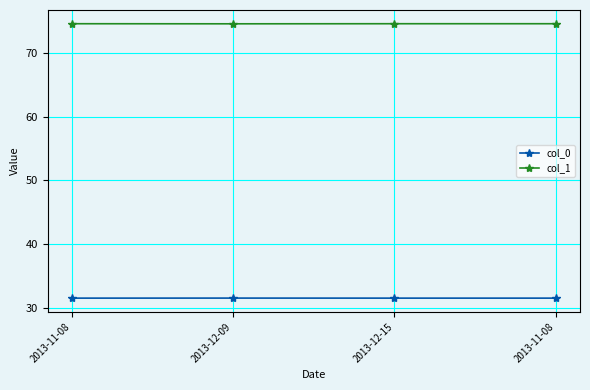

What value does the col_1 series have at 2013-12-15?

74.5